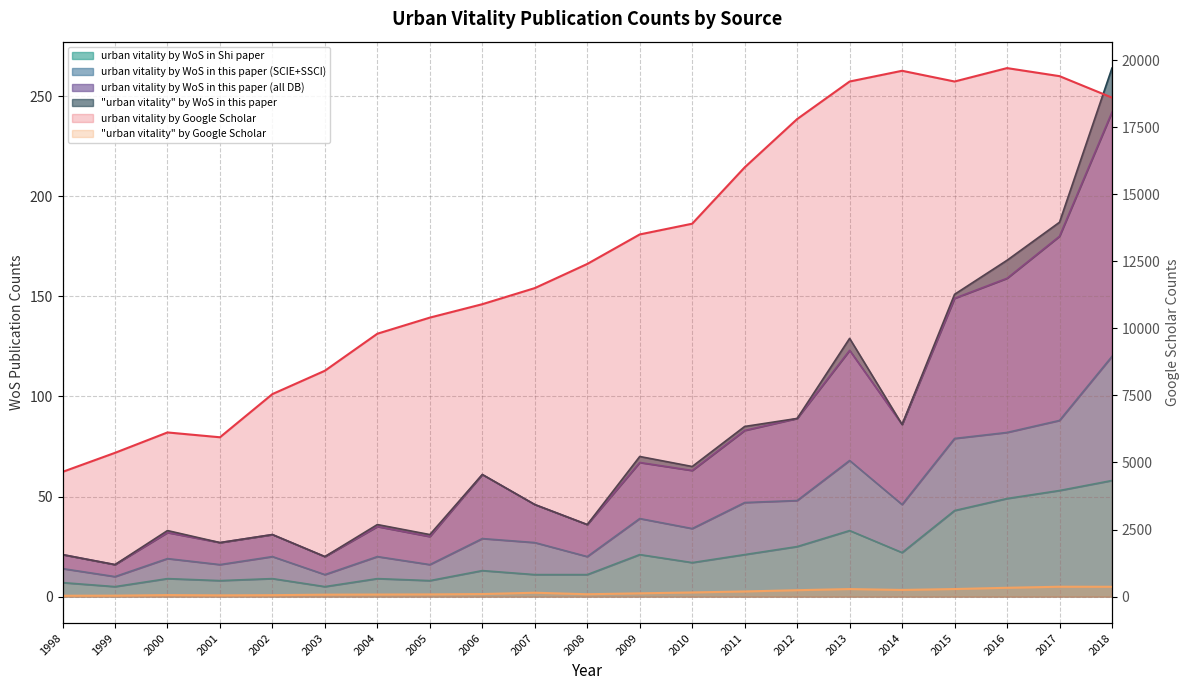

True or false: urban vitality by WoS in Shi paper and "urban vitality" by Google Scholar cross at least once.

False